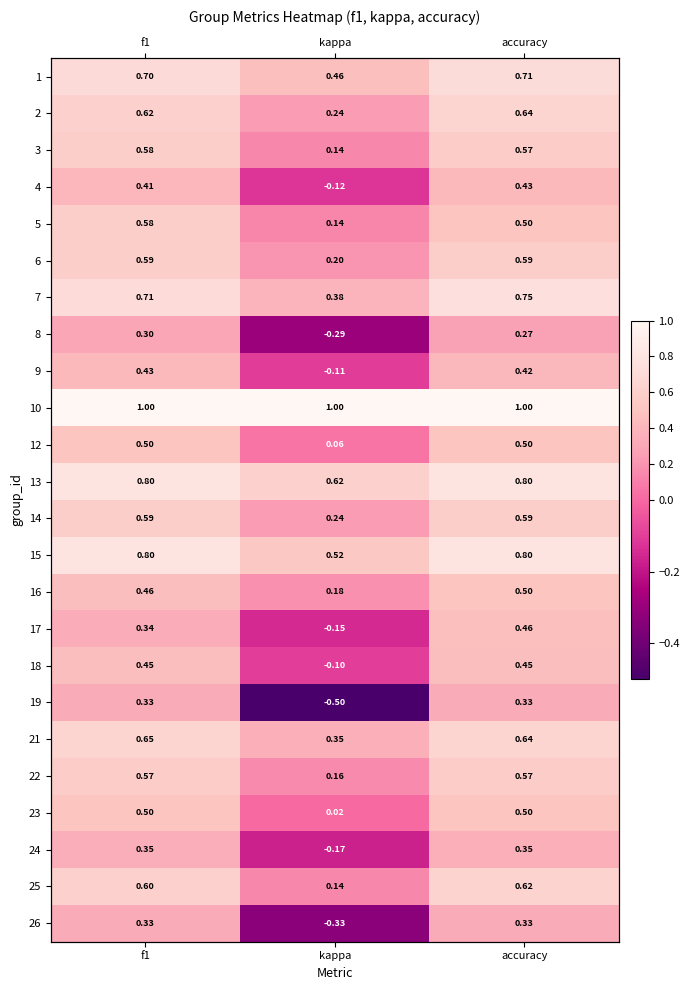

Which has a higher value, f1 or accuracy?

accuracy